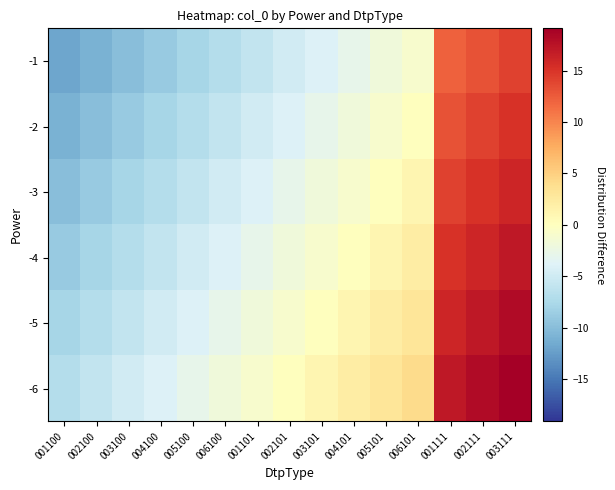

What is the spread (max minus min) of values at 003100?

5.0